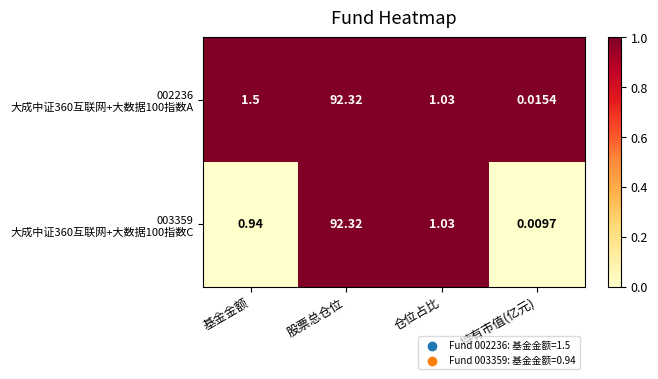

At which category is the sum across all series the highest?

股票总仓位